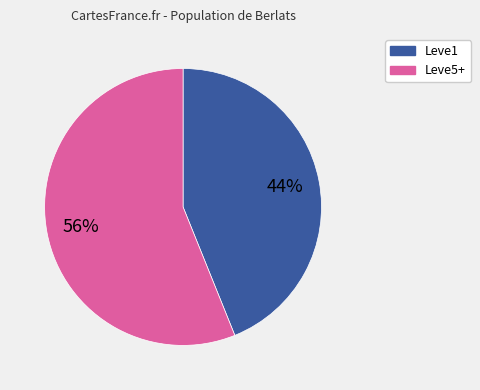

Is there a majority slice in this chart?

Yes